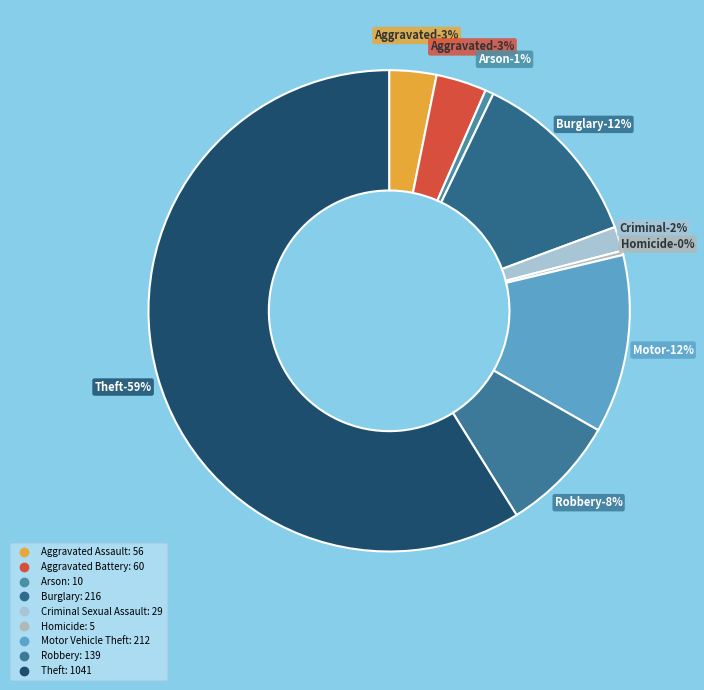

Do Homicide and Aggravated Assault together represent more than half of the pie?

No